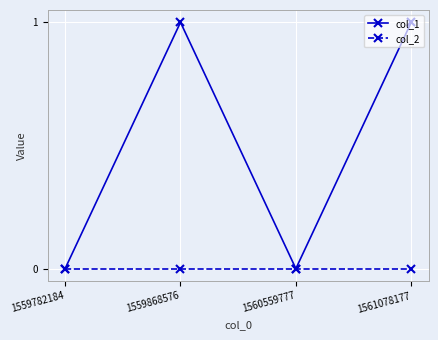

Does the chart have visible grid lines?

Yes